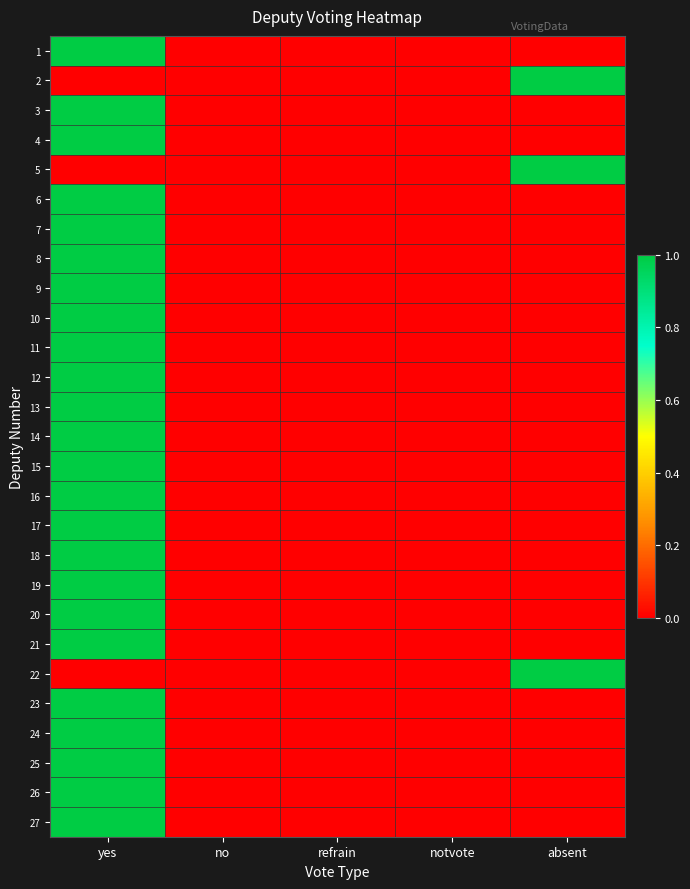

At which category is the sum across all series the highest?

yes